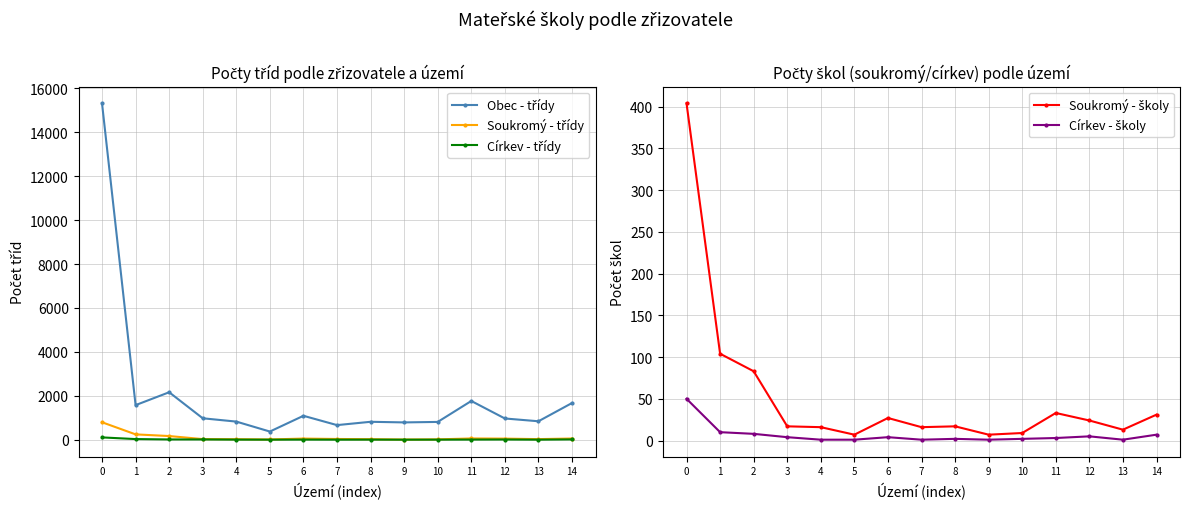

At which label is Soukromý - třídy closest to 401?

1